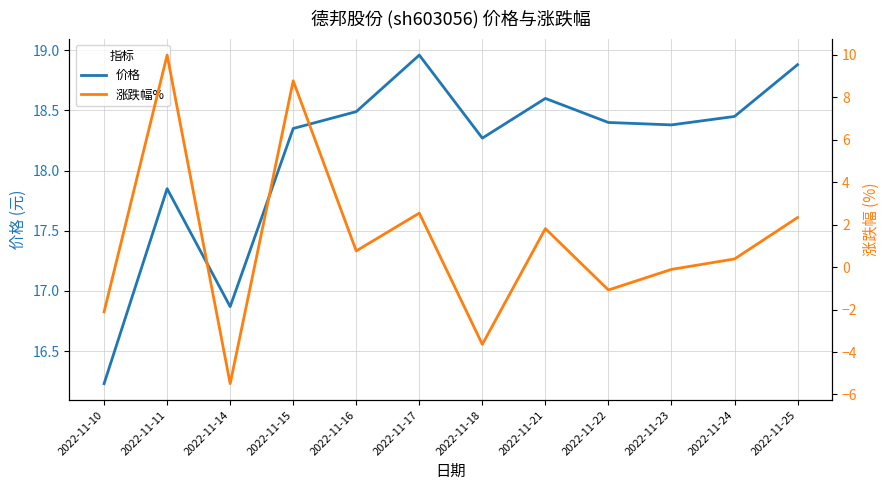

At which category does 价格 reach its first local peak?

2022-11-11